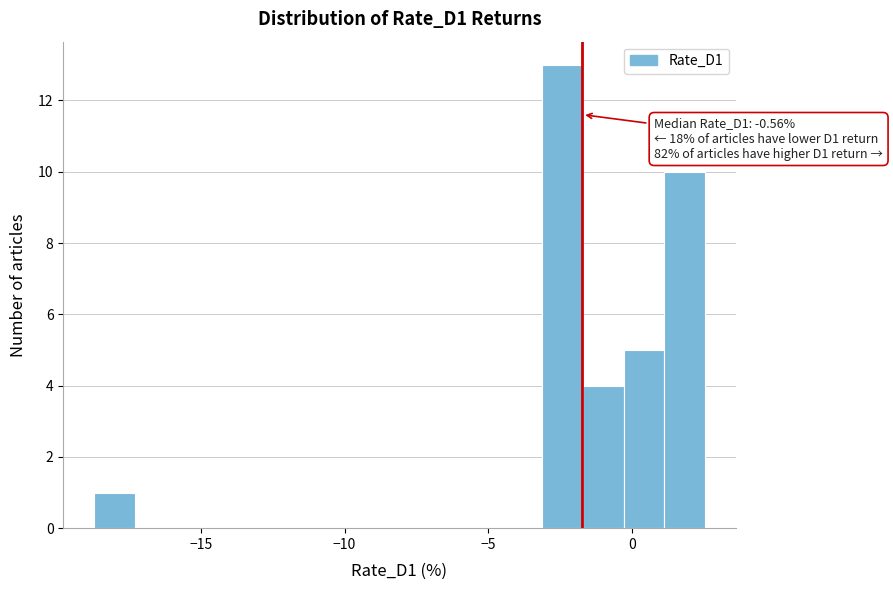

Around what value on the x-axis is the tallest bar? Give the approximate position of its centre, as read against the axis.

-2.5